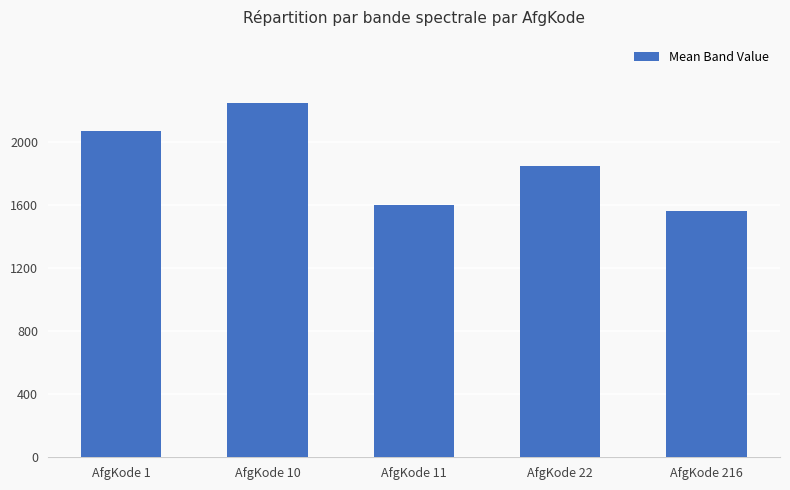

What is the change in value from AfgKode 10 to AfgKode 22?

-399.7